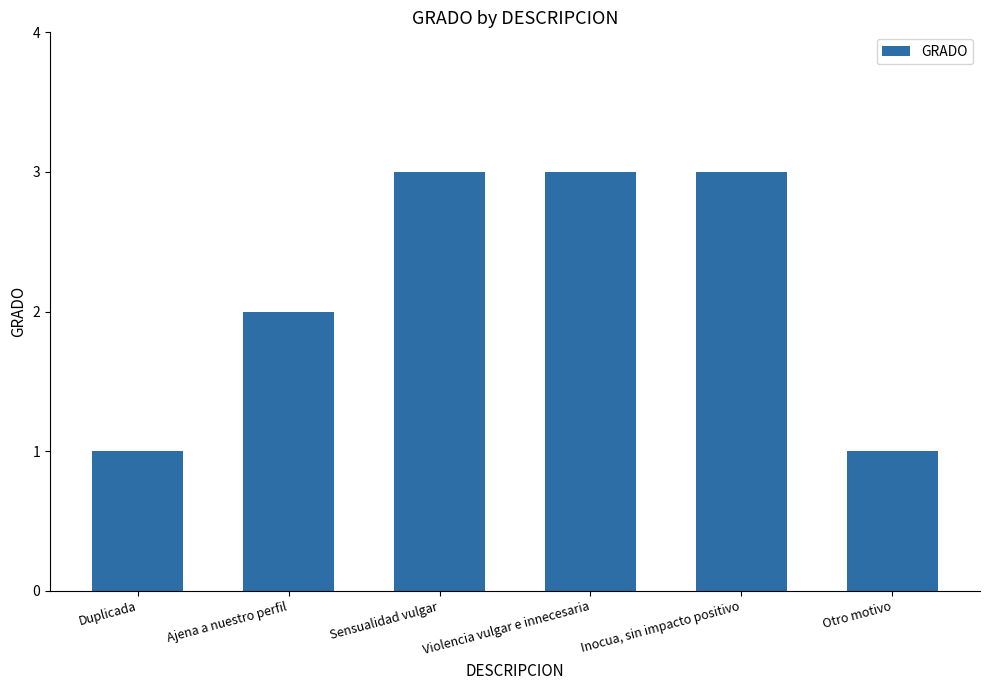

Reading right to left, transcribe all the data shown in this chart.

1	3	3	3	2	1